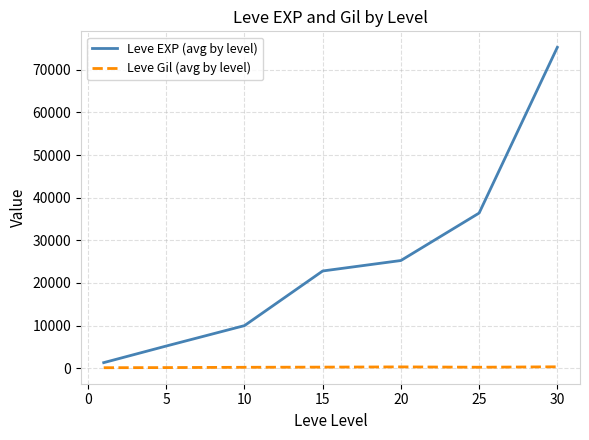

Rank the series by their maximum value, from lowest to highest.

Leve Gil (avg by level), Leve EXP (avg by level)